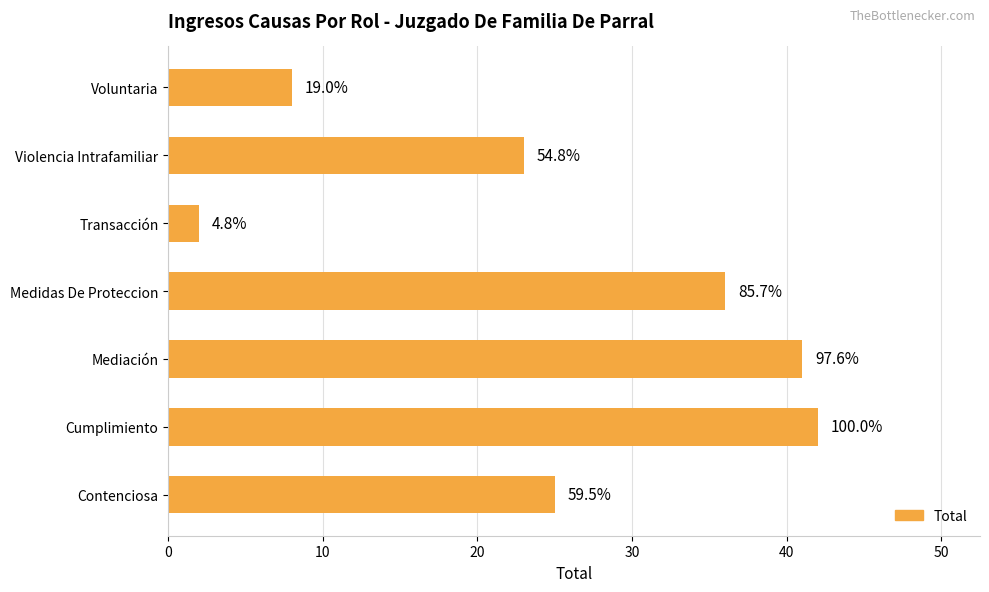

What is the difference between the maximum and minimum values?

40